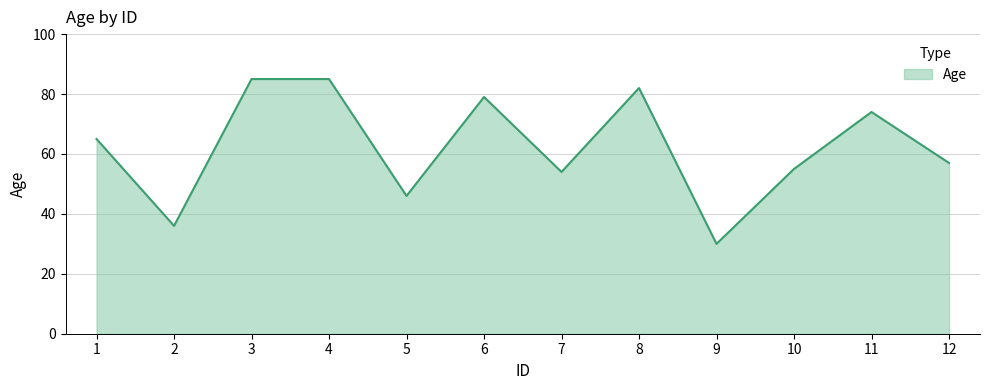

The value at 5 is 46. True or false?

True